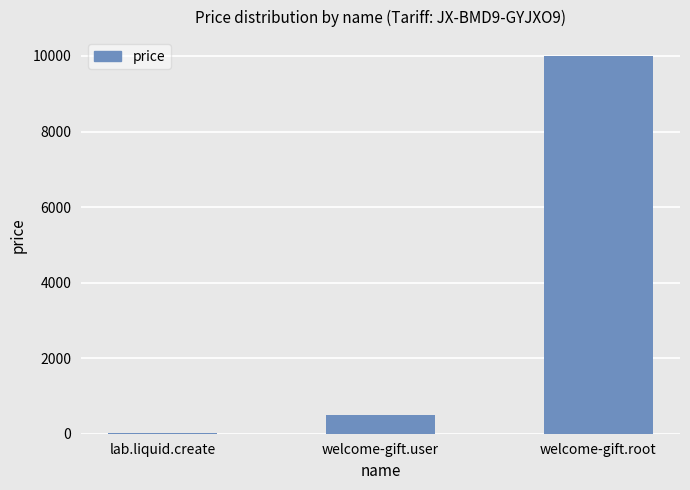

Reading left to right, what are all the values shown in this chart?

lab.liquid.create=10	welcome-gift.user=500	welcome-gift.root=10000